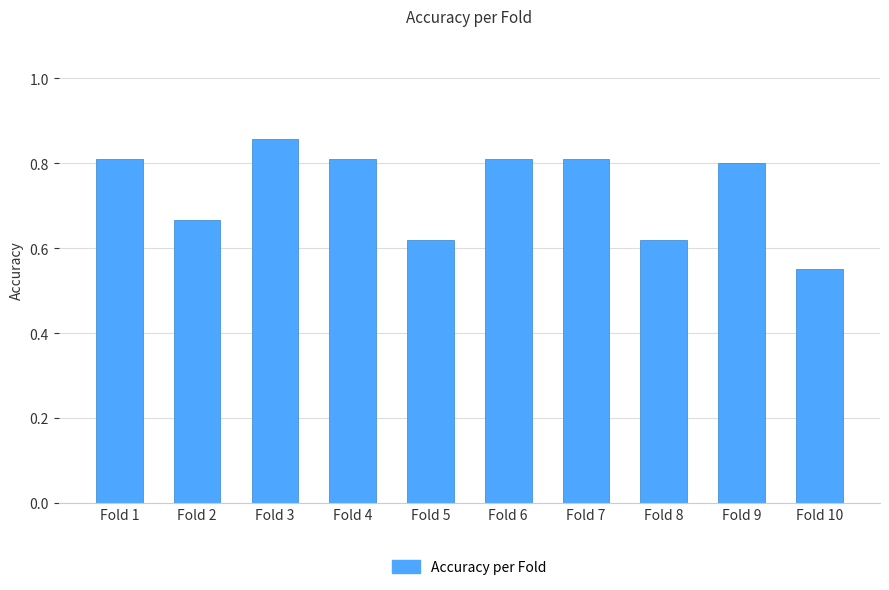

Are the bars grouped side by side (vs. stacked)?

No